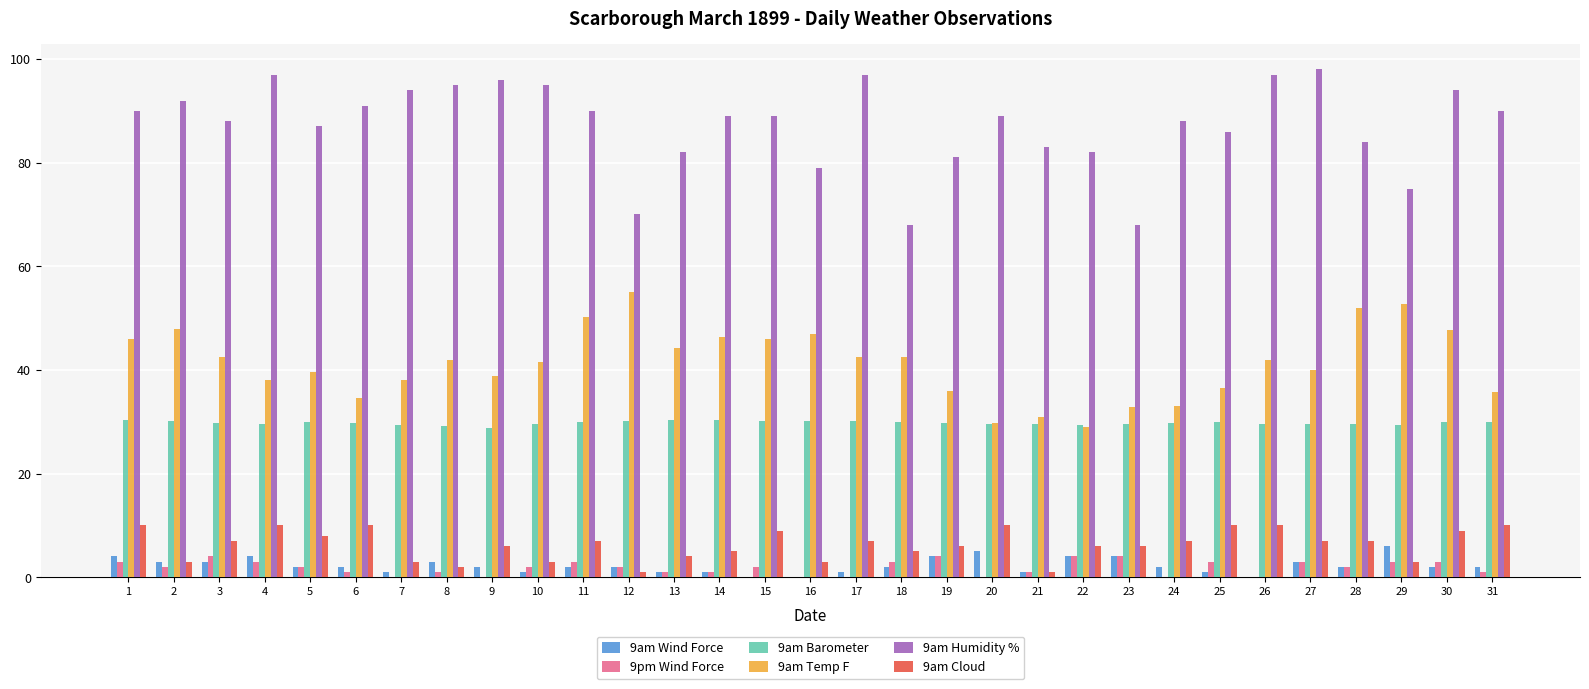

Is the value of 9am Humidity % at 28 greater than the value of 9pm Wind Force at 13?

Yes